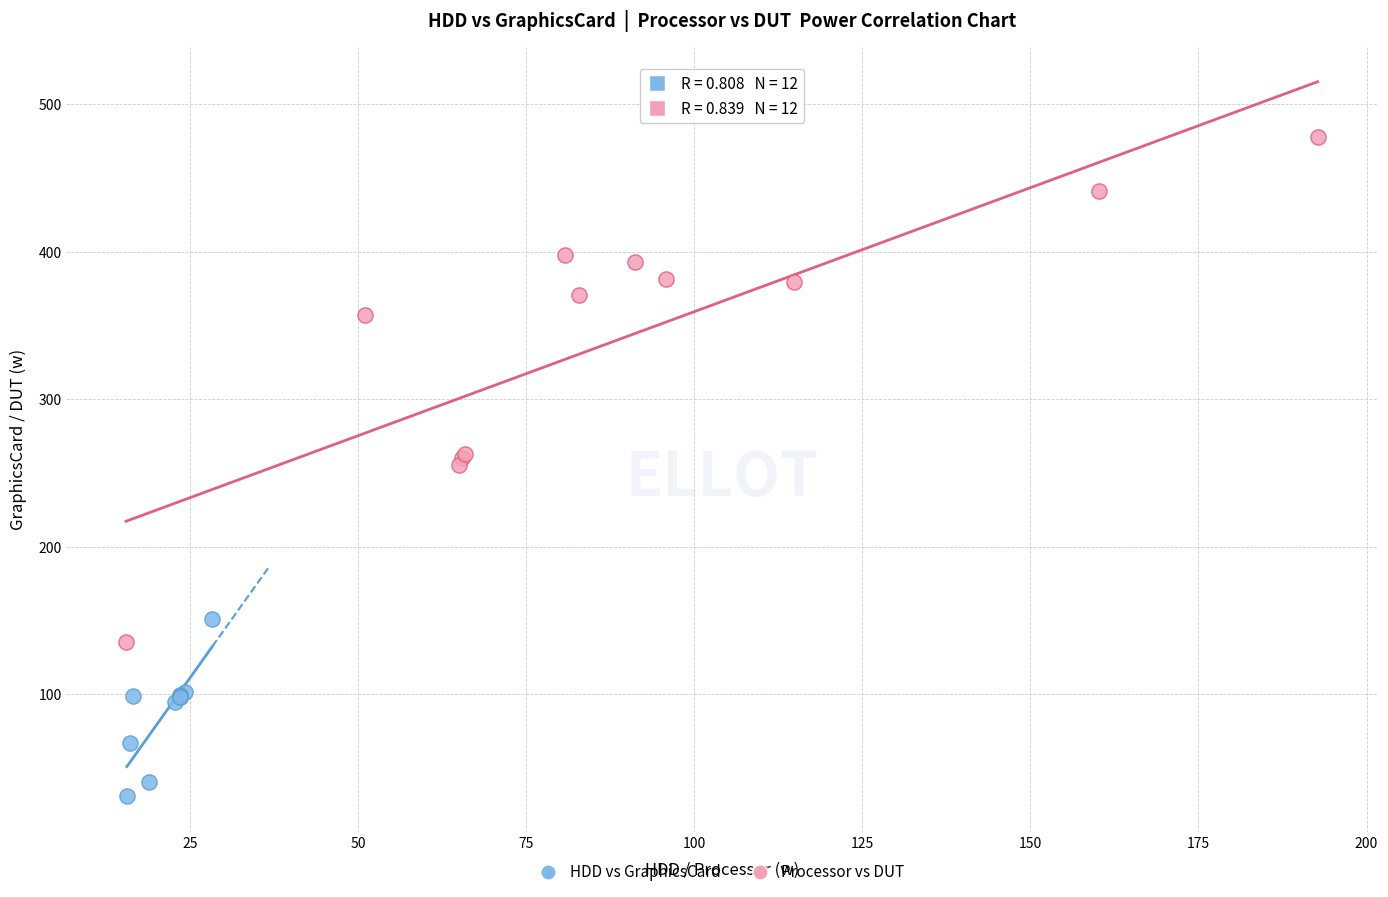

Which series contains the highest Y value?

Processor vs DUT